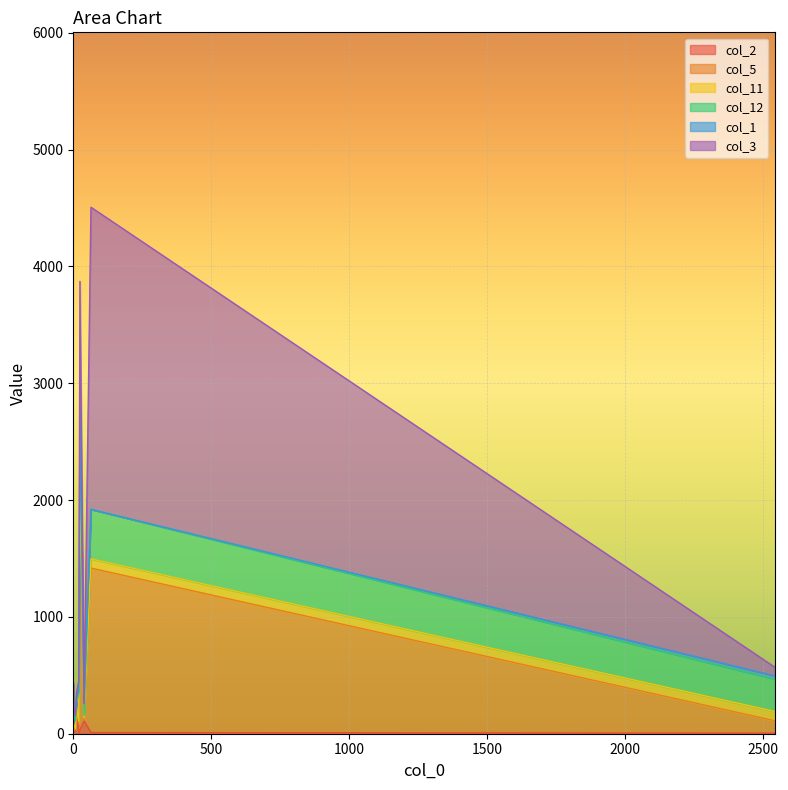

What is the total value across all series at 12?

356